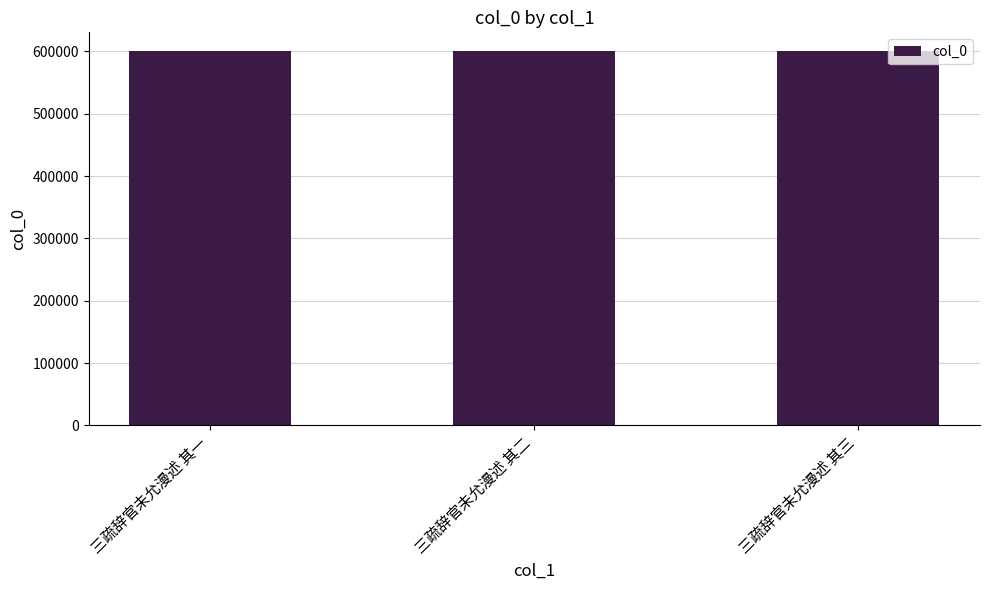

What is the ratio of the value at 三疏辞官未允漫述 其一 to the value at 三疏辞官未允漫述 其二?

1.0